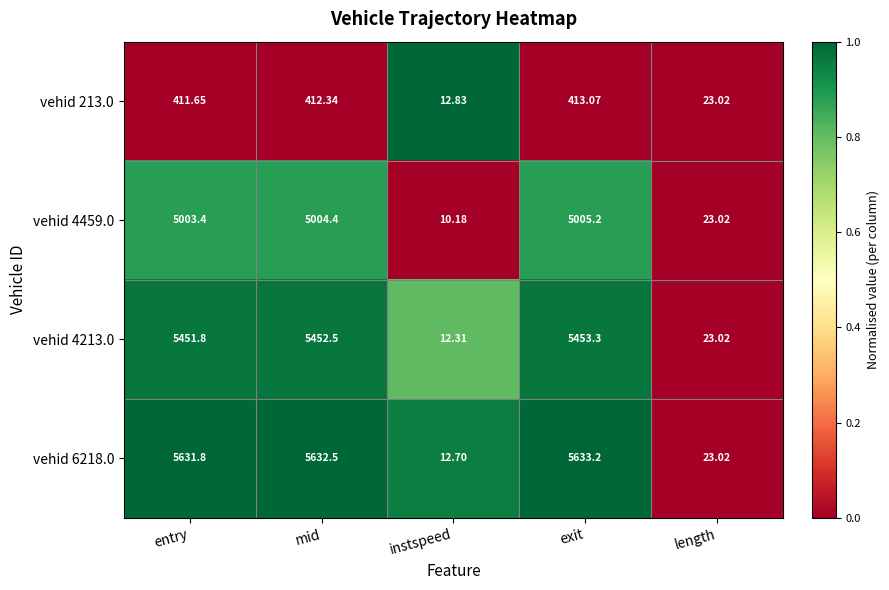

At which category is the sum across all series the highest?

exit